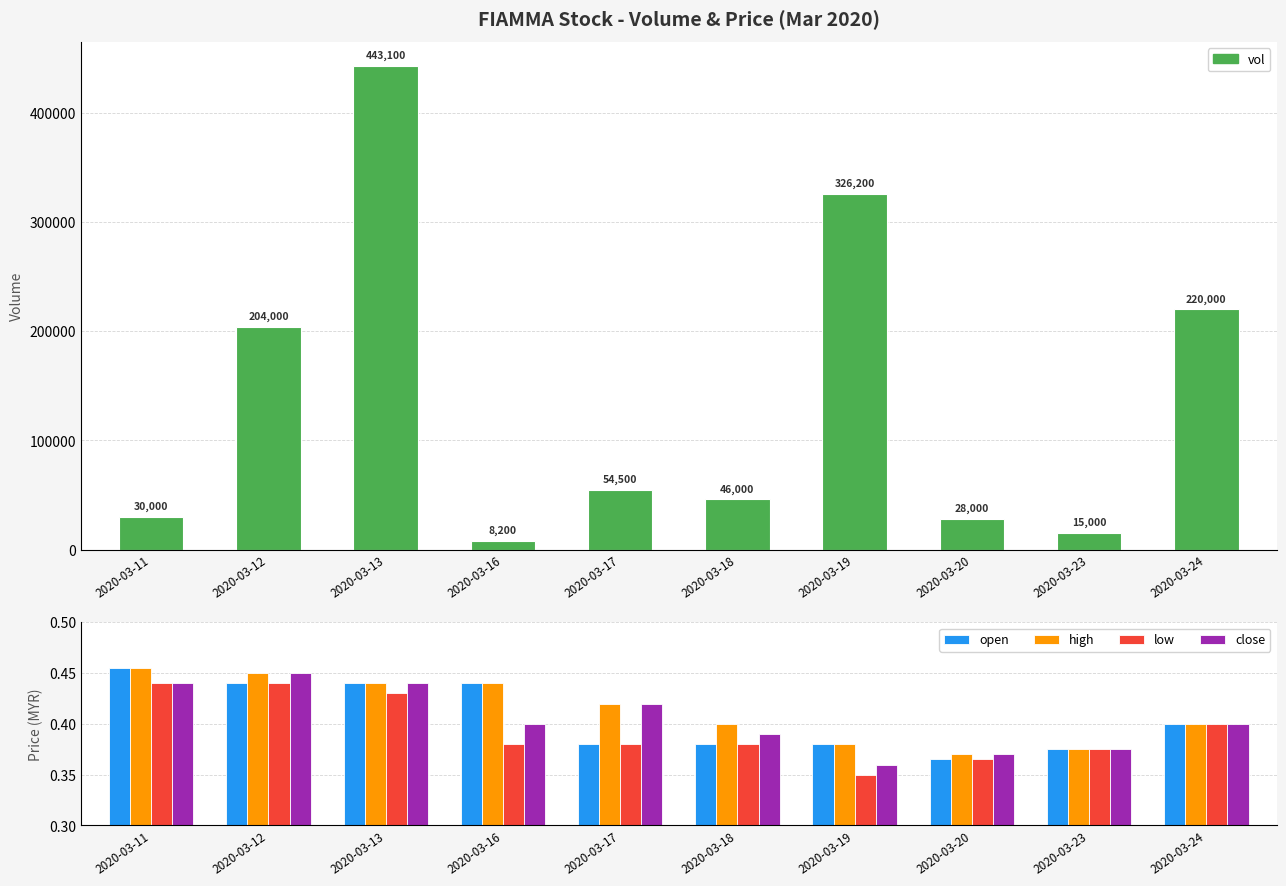

Reading left to right, list all the values displayed in this chart.

vol: 30000.0	204000.0	443100.0	8200.0	54500.0	46000.0	326200.0	28000.0	15000.0	220000.0
open: 0.5	0.4	0.4	0.4	0.4	0.4	0.4	0.4	0.4	0.4
high: 0.5	0.5	0.4	0.4	0.4	0.4	0.4	0.4	0.4	0.4
low: 0.4	0.4	0.4	0.4	0.4	0.4	0.3	0.4	0.4	0.4
close: 0.4	0.5	0.4	0.4	0.4	0.4	0.4	0.4	0.4	0.4